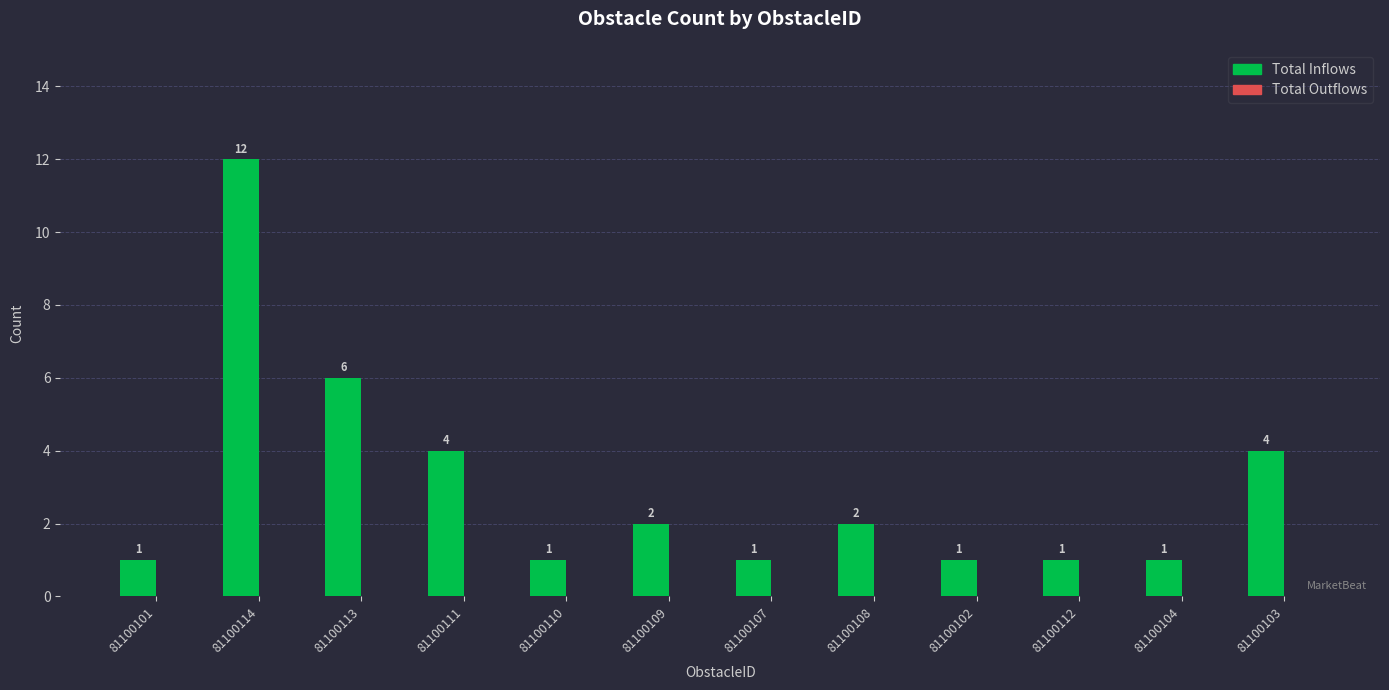

Reading right to left, what are all the values shown in this chart?

4	1	1	1	2	1	2	1	4	6	12	1